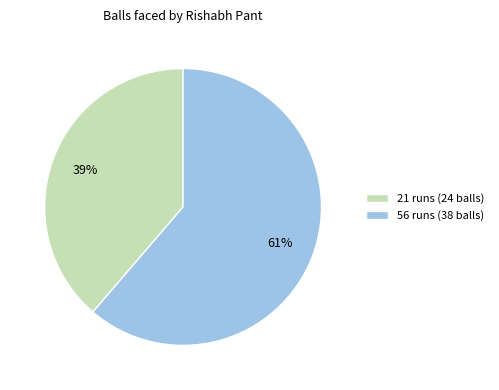

Which has a higher value, 56 runs (38 balls) or 21 runs (24 balls)?

56 runs (38 balls)